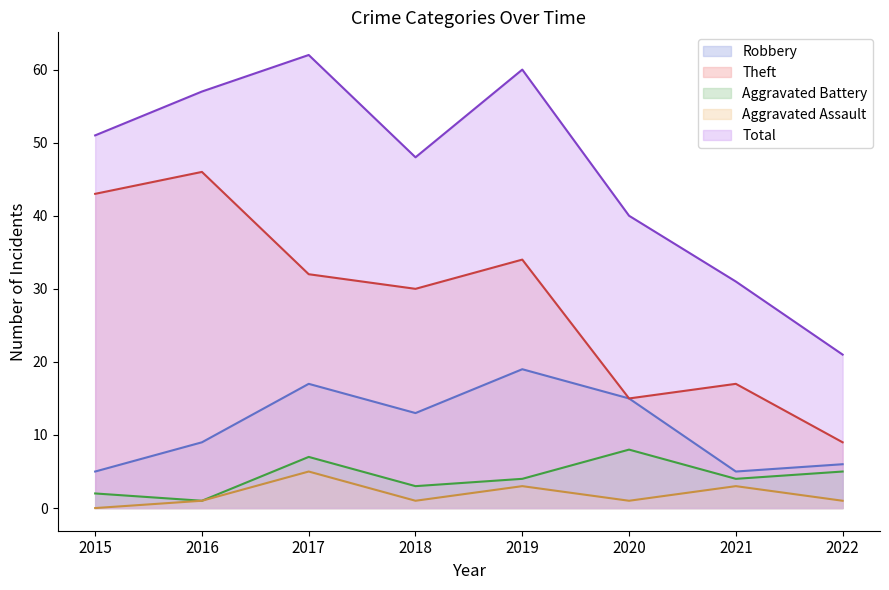

Does the chart have visible grid lines?

No